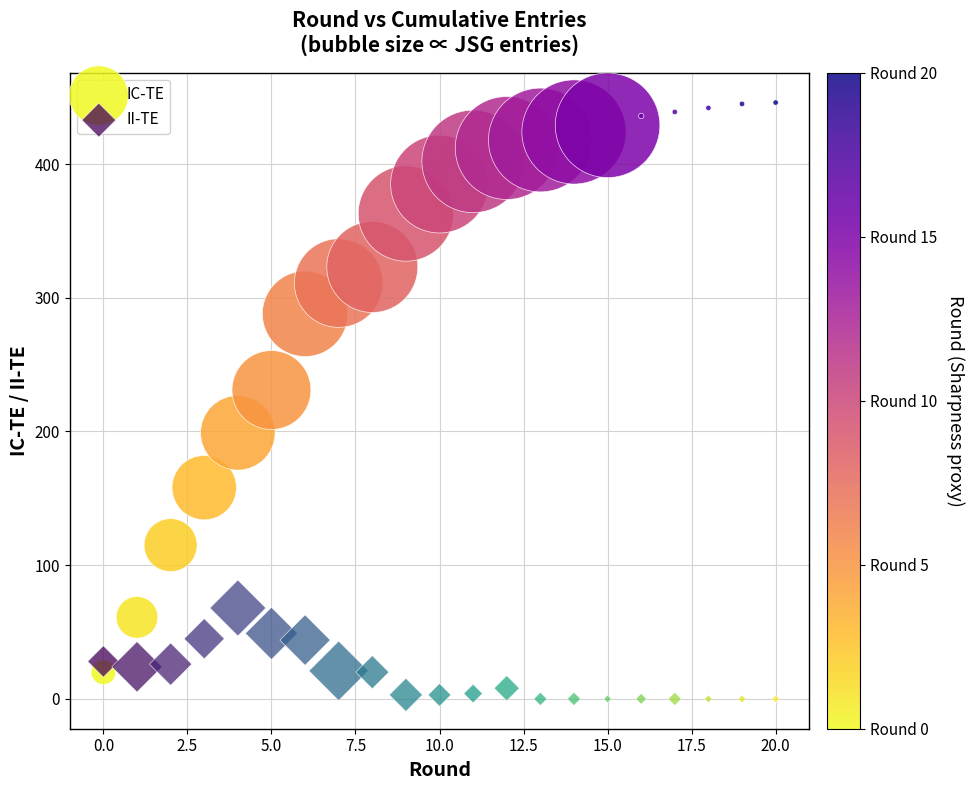

What are all the series names shown in the legend?

IC-TE, II-TE